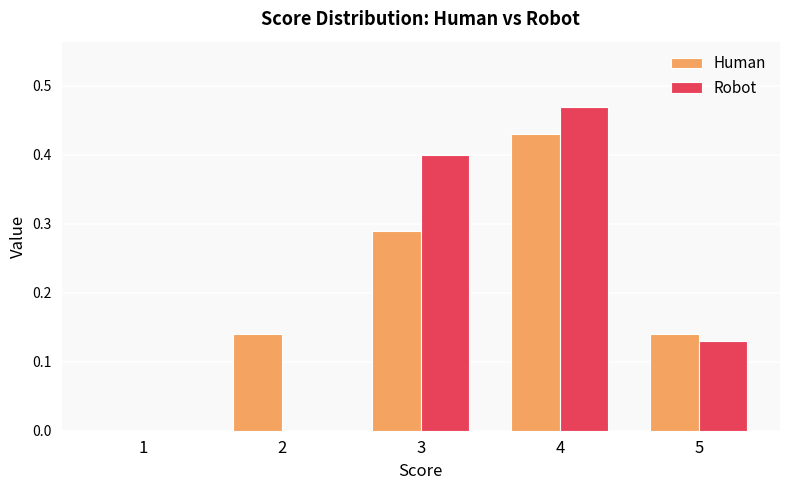

Is it true that Robot equals 0.2 at 1?

False